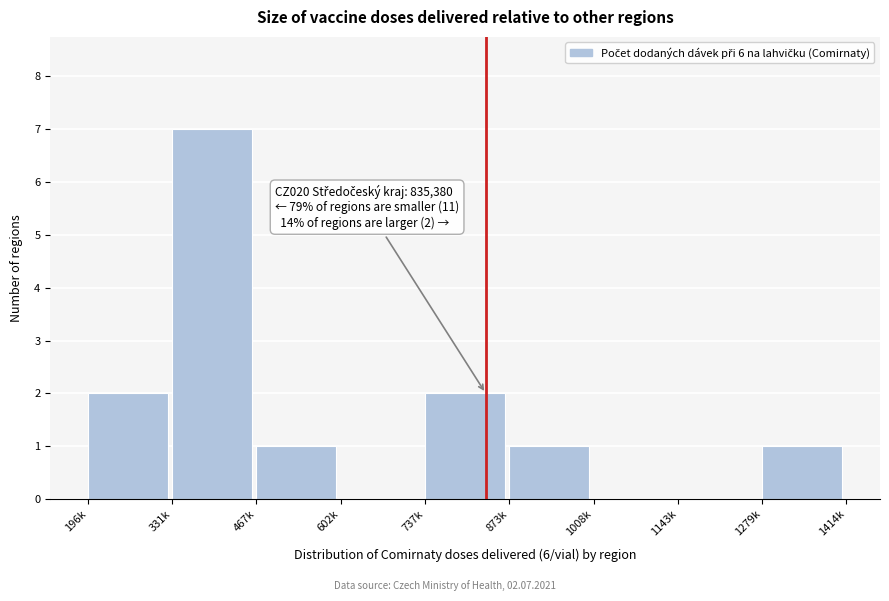

Reading left to right, transcribe all the data shown in this chart.

196k=2	331k=7	467k=1	602k=0	737k=2	873k=1	1008k=0	1143k=0	1279k=1